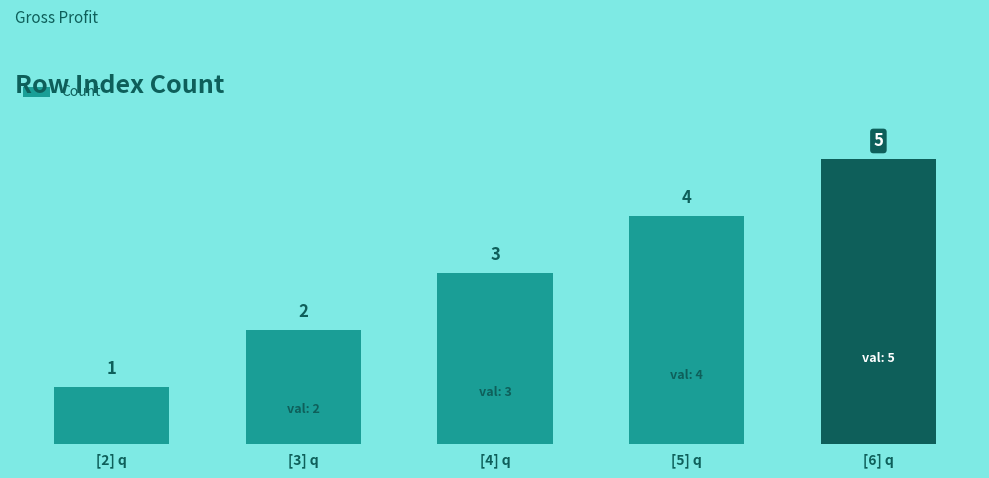

Rank the categories by value from highest to lowest.

[6] q, [5] q, [4] q, [3] q, [2] q